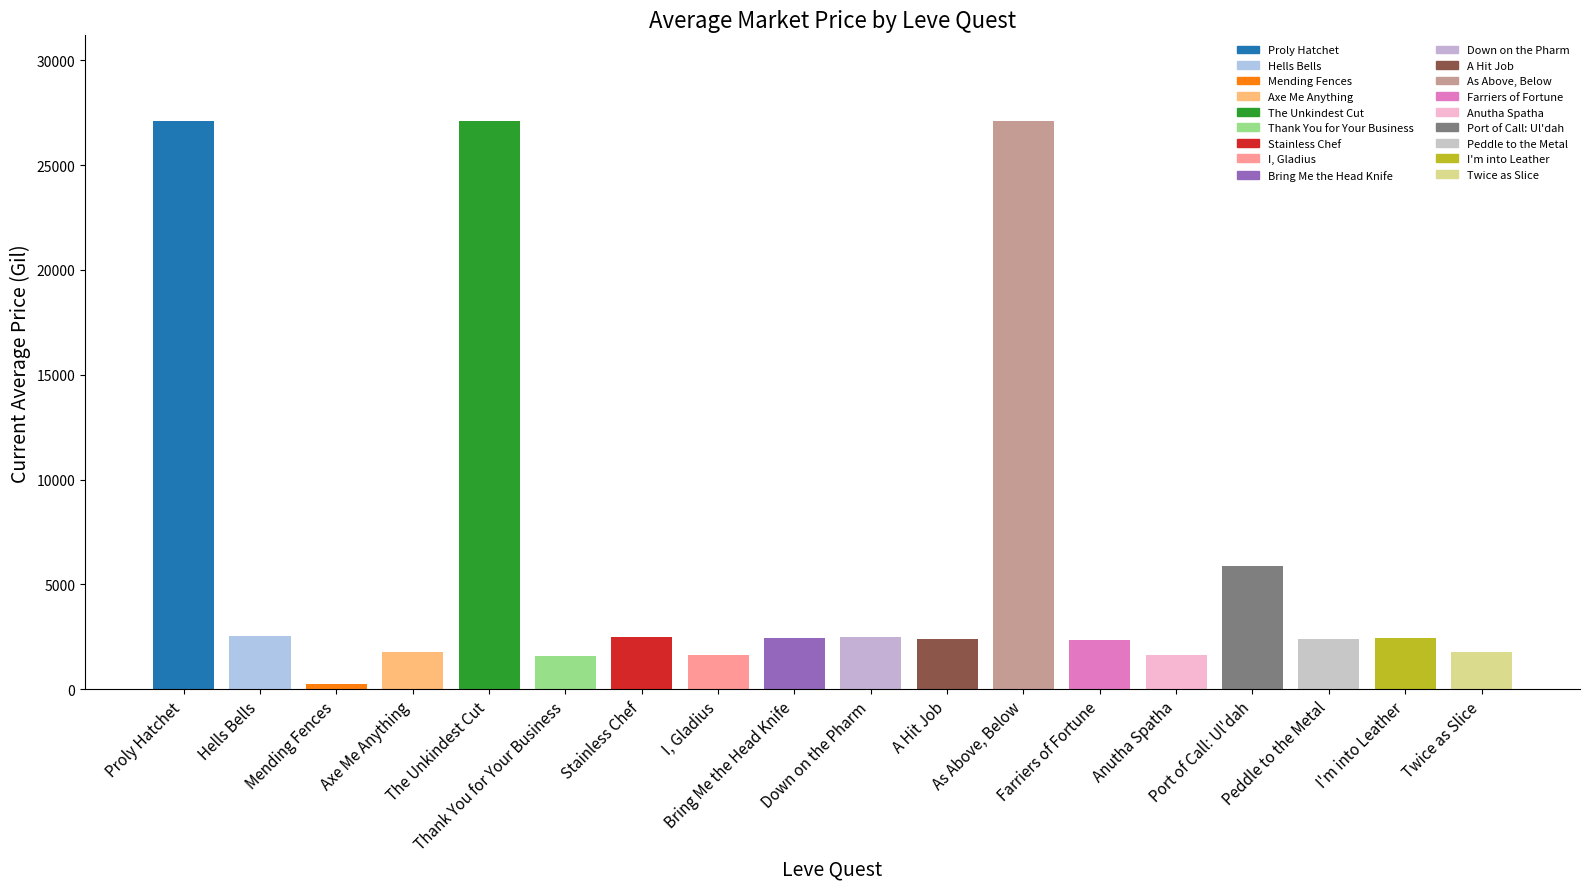

At which label is the value closest to 13682?

Port of Call: Ul'dah